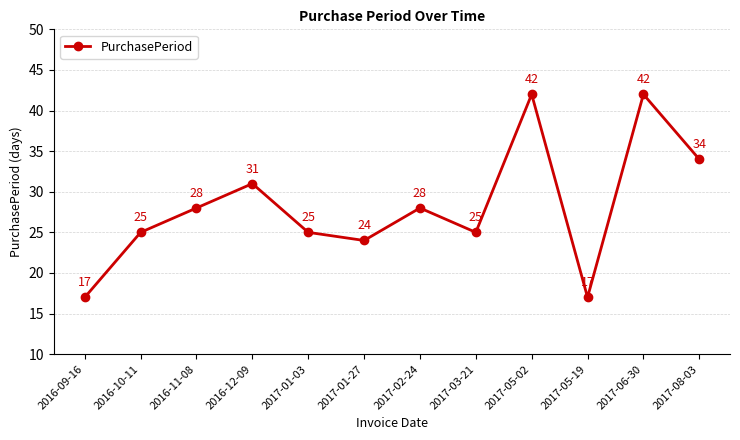

Where is the first local minimum?

2017-01-27